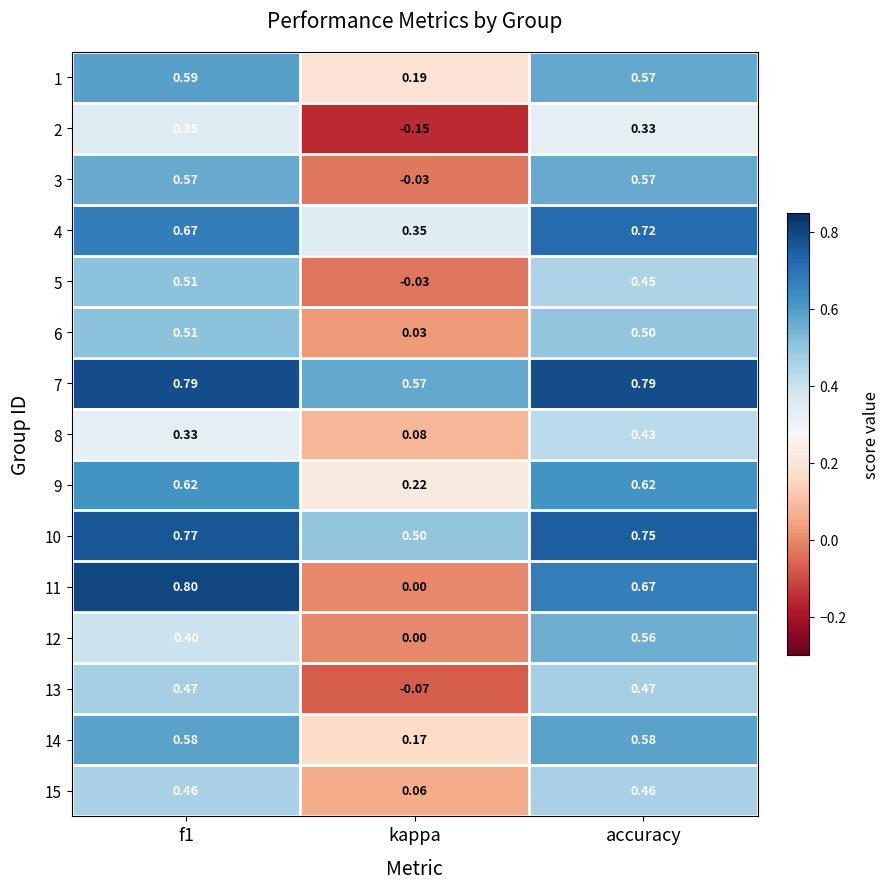

At which label is 15 closest to 0?

kappa